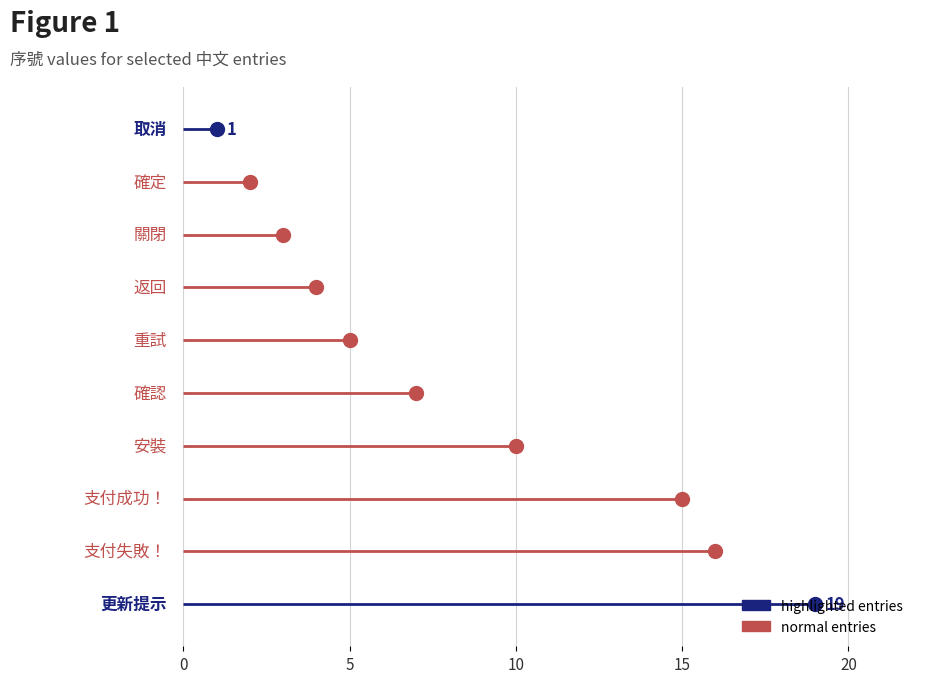

What is the label of the 9th point from the right?

確定